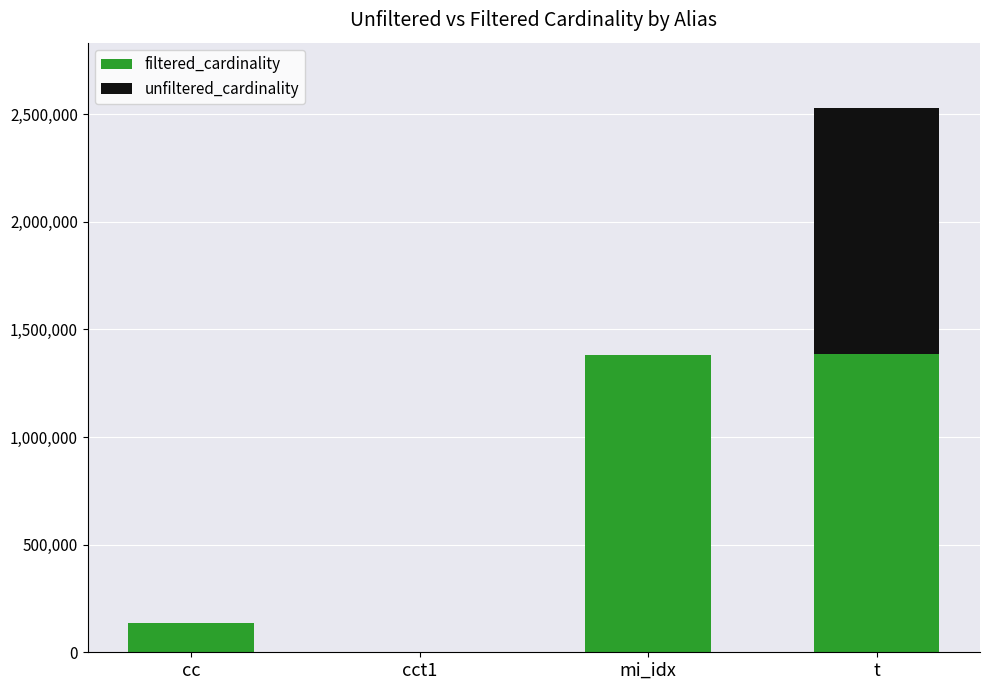

What is the maximum value for filtered_cardinality?

1384626